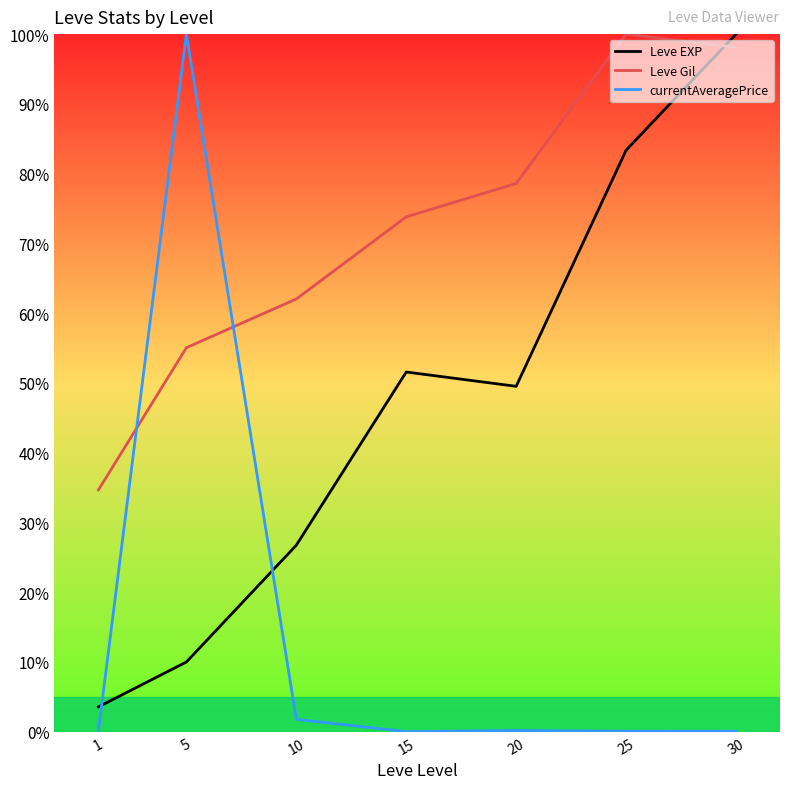

Is it true that currentAveragePrice equals 1.8 at 10?

True